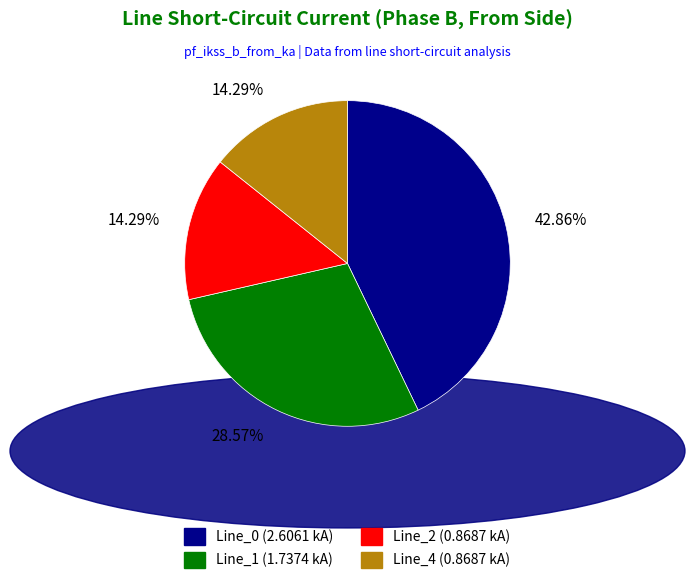

To the nearest percent, what percentage of the pie is Line_1?

29%